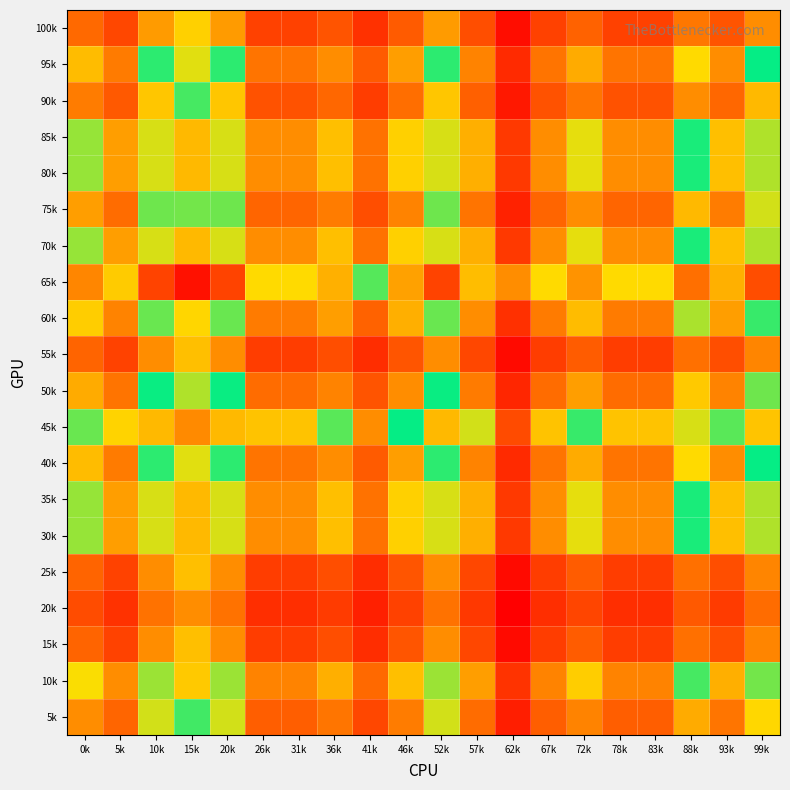

How many series are shown in this chart?

20